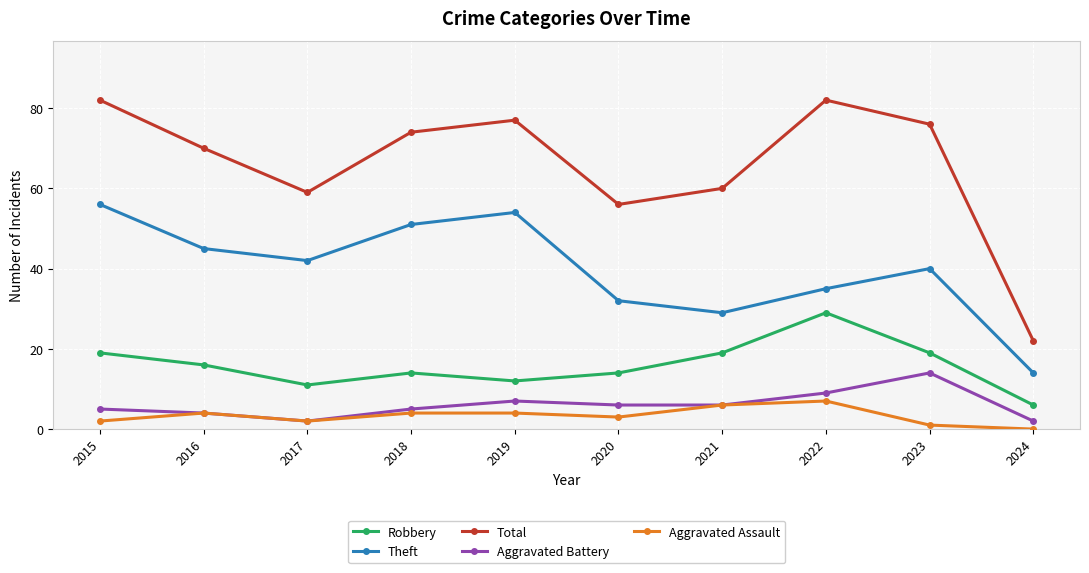

True or false: Aggravated Assault has a value of 7 at 2022.

True